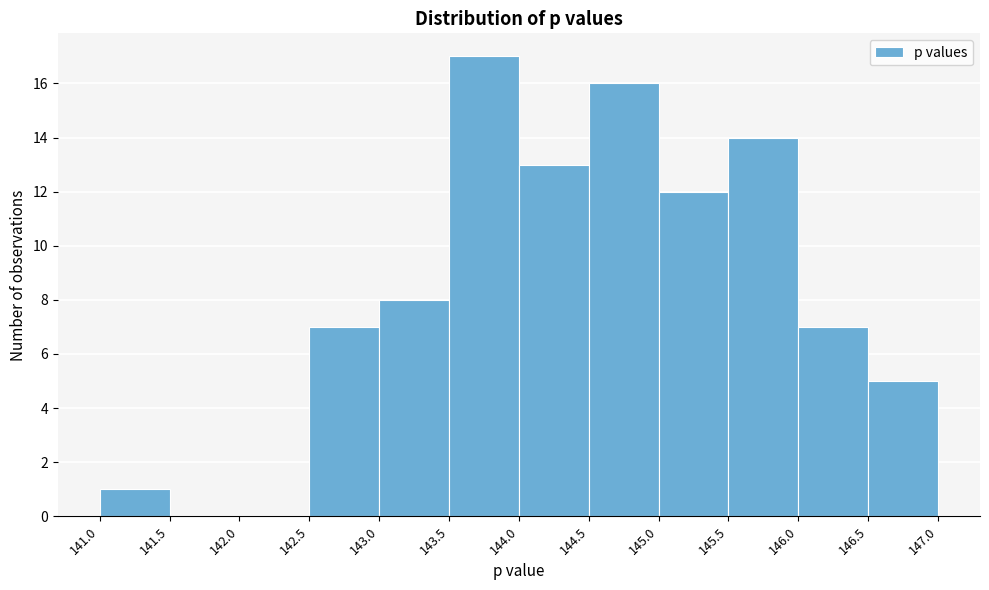

Reading left to right, transcribe this chart: for each bar, give the range it covers on the x-axis and its height. The values are not printed on the chart, so give them approximately, as read against the axis.

141.0 to 141.5: 1
141.5 to 142.0: 0
142.0 to 142.5: 0
142.5 to 143.0: 7
143.0 to 143.5: 8
143.5 to 144.0: 17
144.0 to 144.5: 13
144.5 to 145.0: 16
145.0 to 145.5: 12
145.5 to 146.0: 14
146.0 to 146.5: 7
146.5 to 147.0: 5